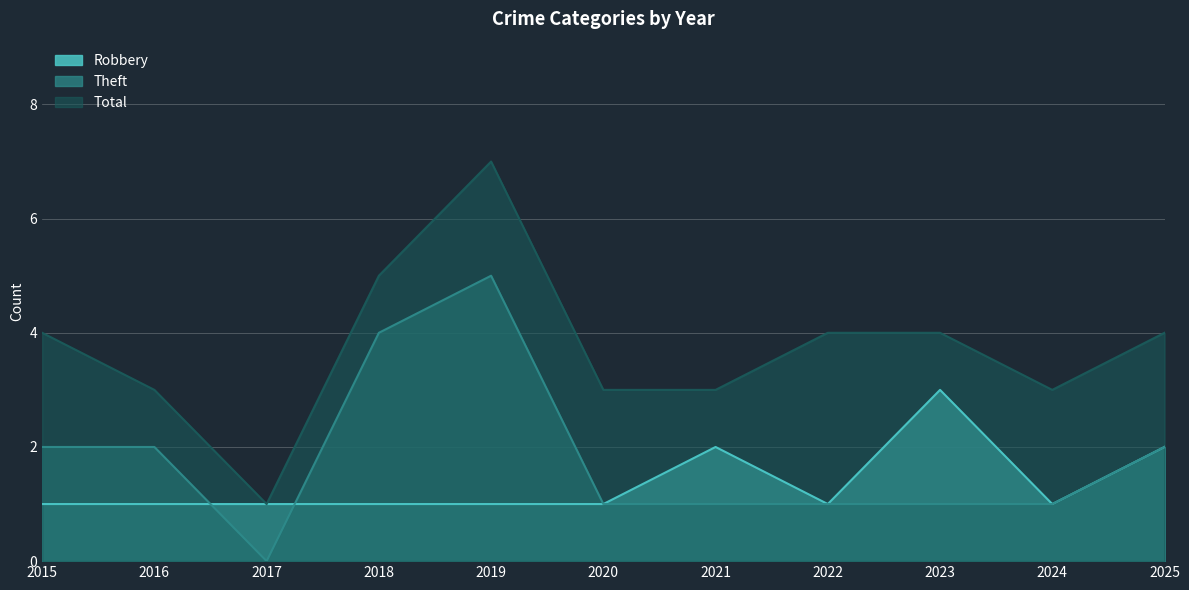

The value of Robbery at 2017 is 1. True or false?

True